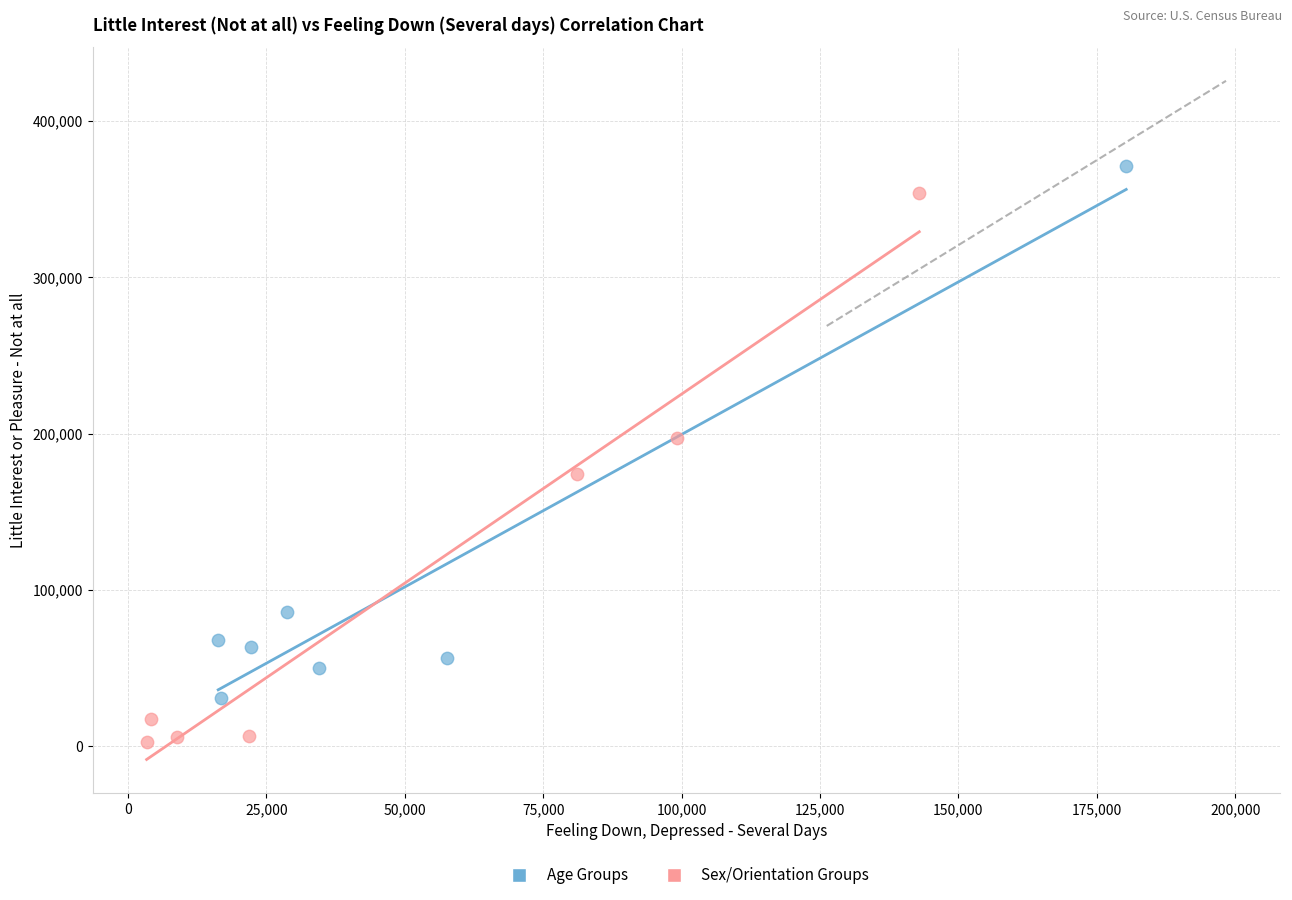

Which series reaches the maximum Y coordinate?

Age Groups